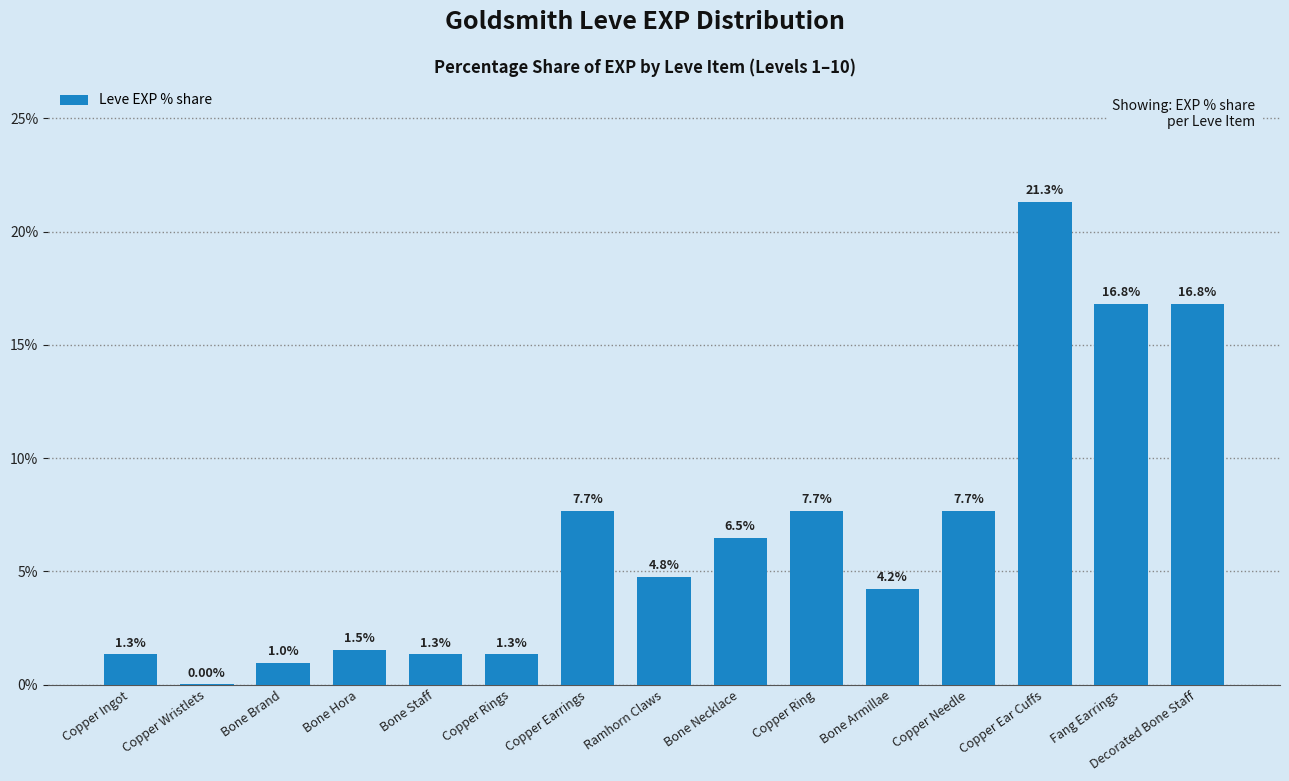

Which has a higher value, Bone Brand or Bone Hora?

Bone Hora